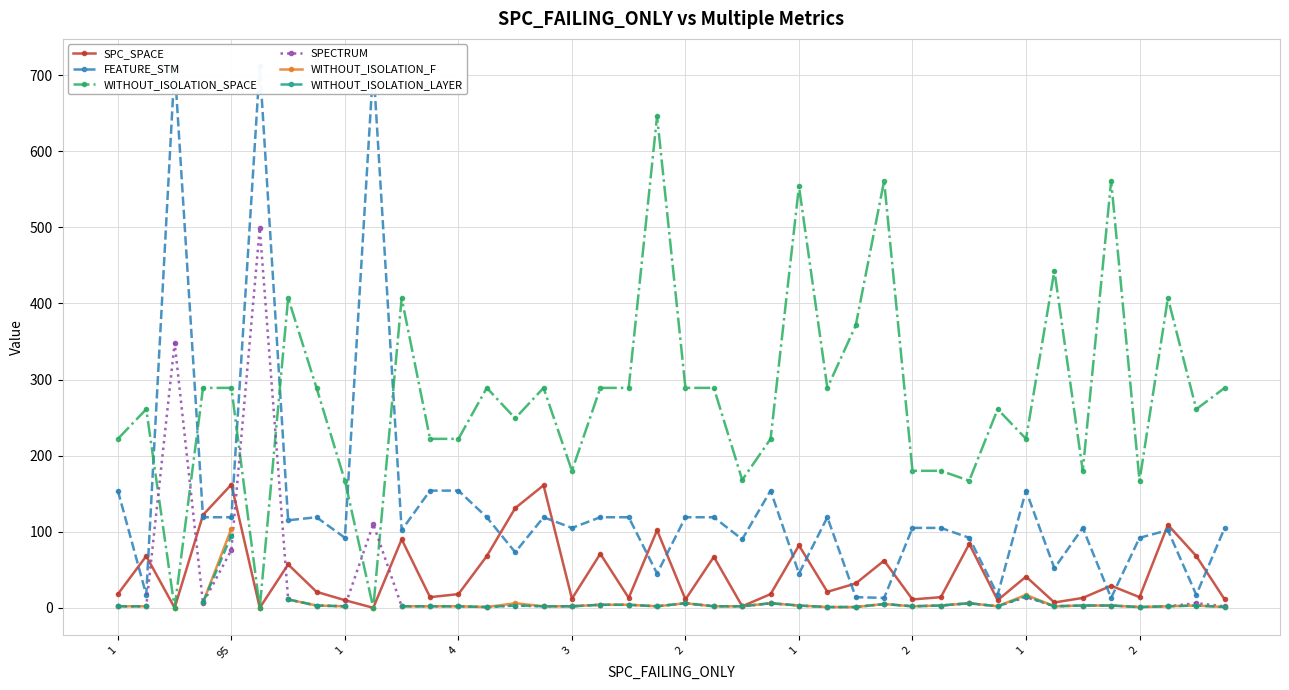

The SPC_SPACE series shows 14.0 at 2. True or false?

True